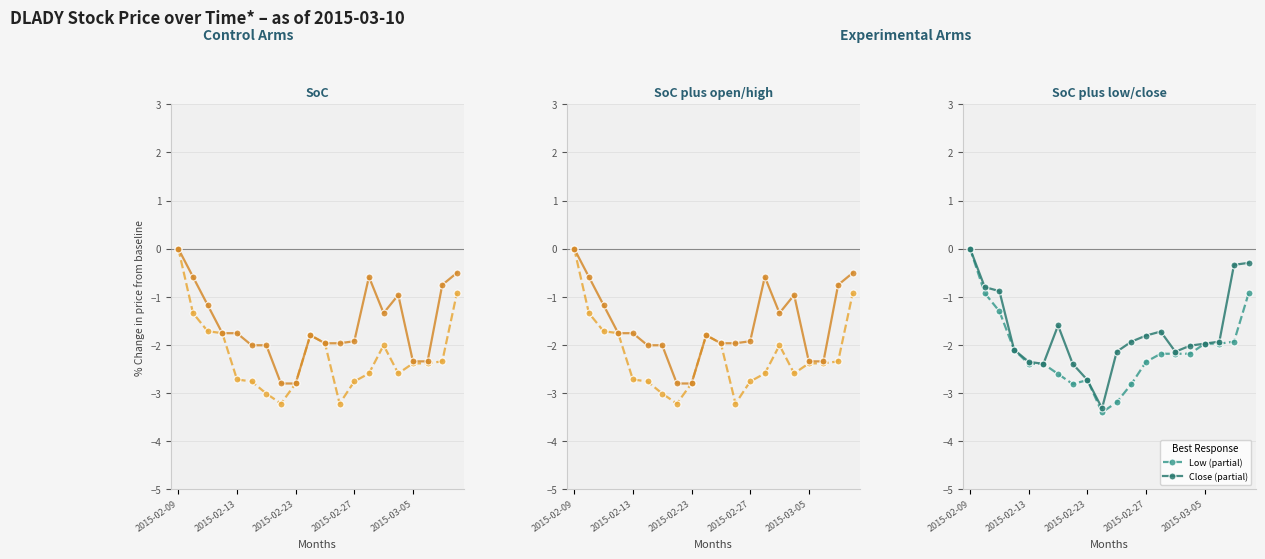

The Close (partial) series shows -2.0 at 2015-02-09. True or false?

False